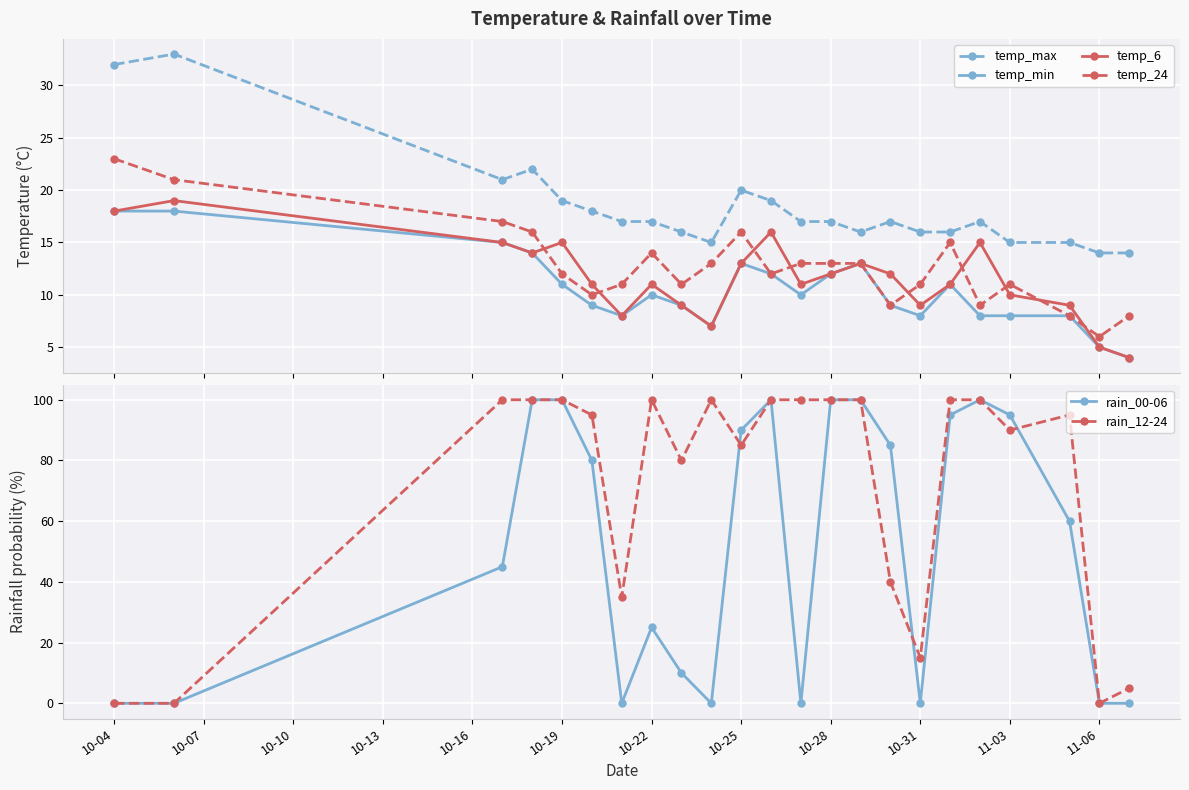

Where does the temp_6 series first go above 11?

10-04